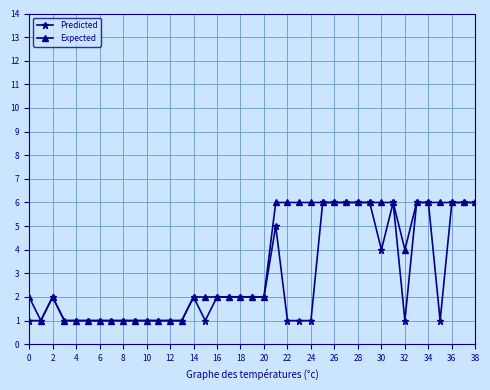

What is the value of the Expected point at the 18th from the left?

2